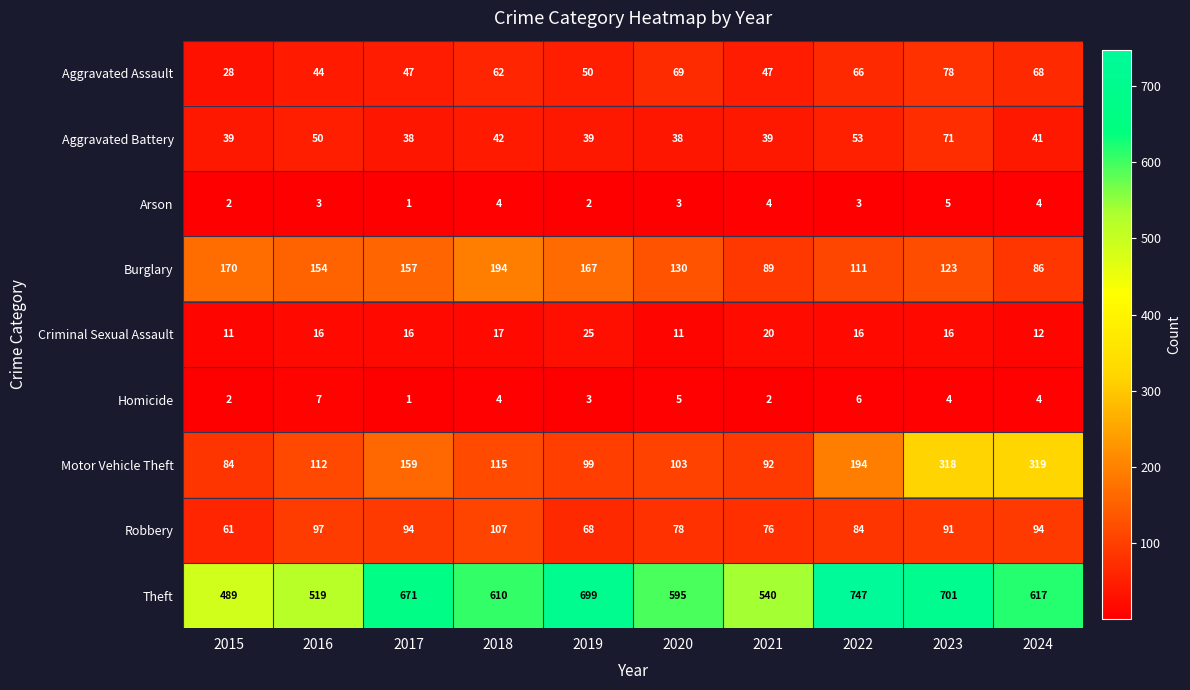

The value of Homicide at 2015 is 3. True or false?

False